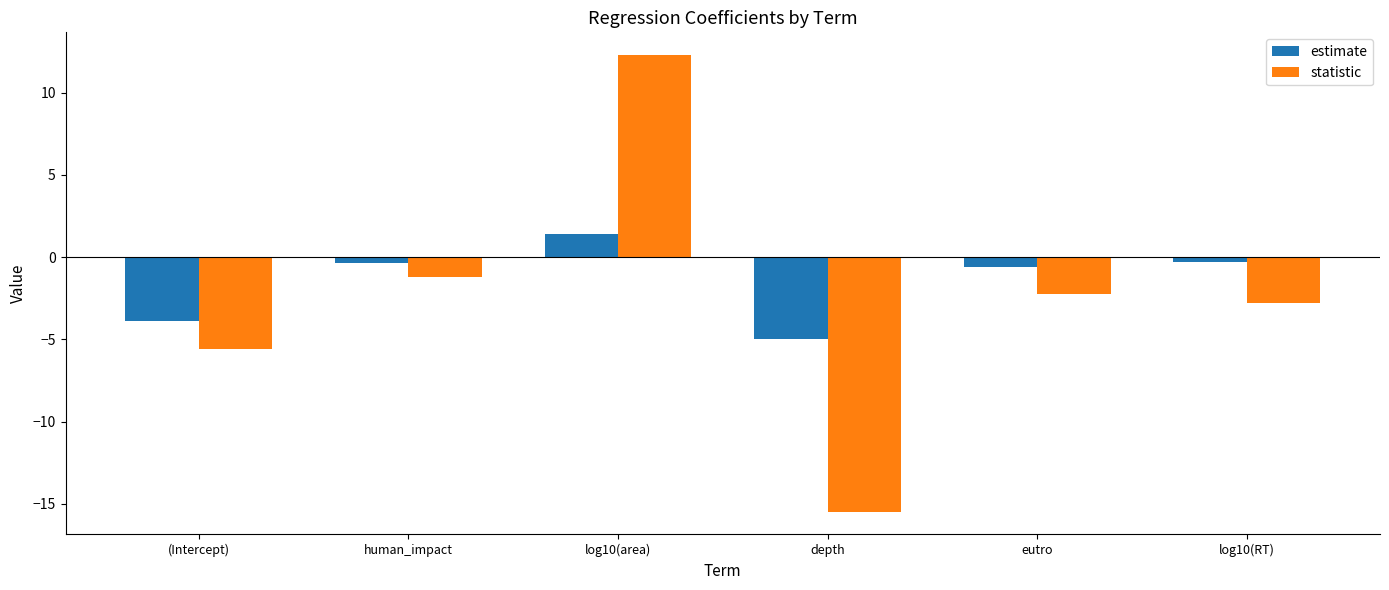

How many values in estimate are above zero?

1